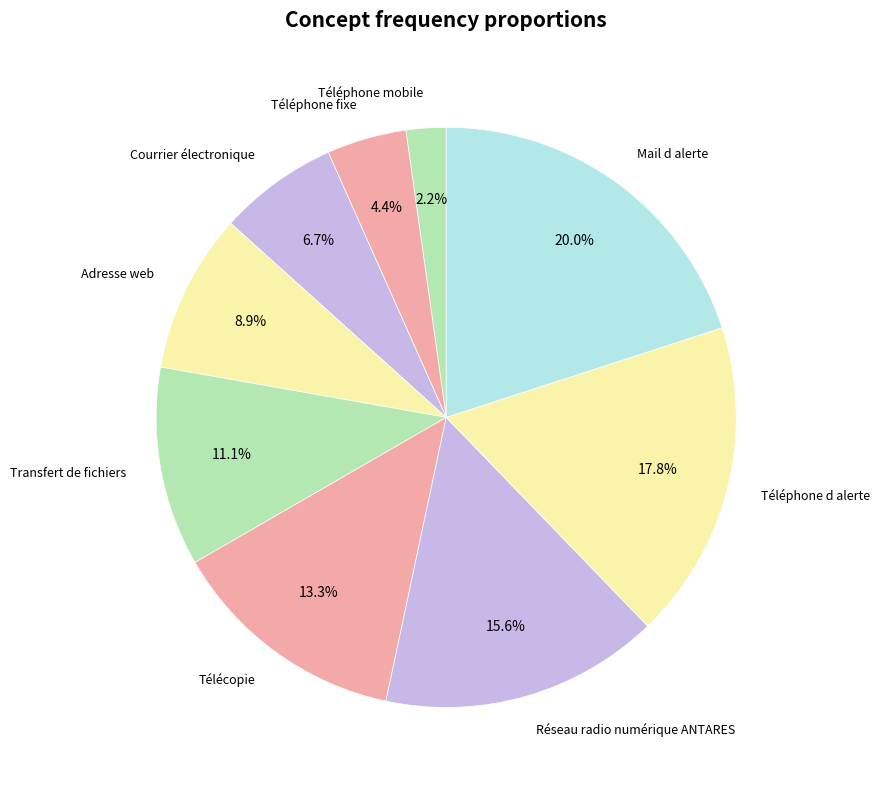

Count the number of slices in the pie.

9